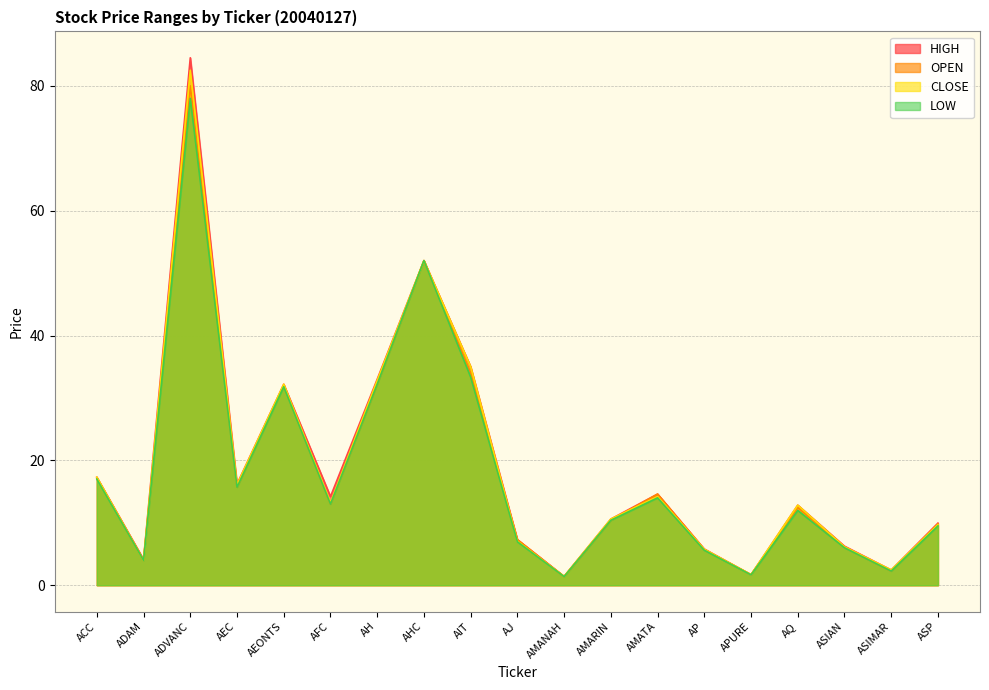

What value does the CLOSE series have at APURE?

1.7